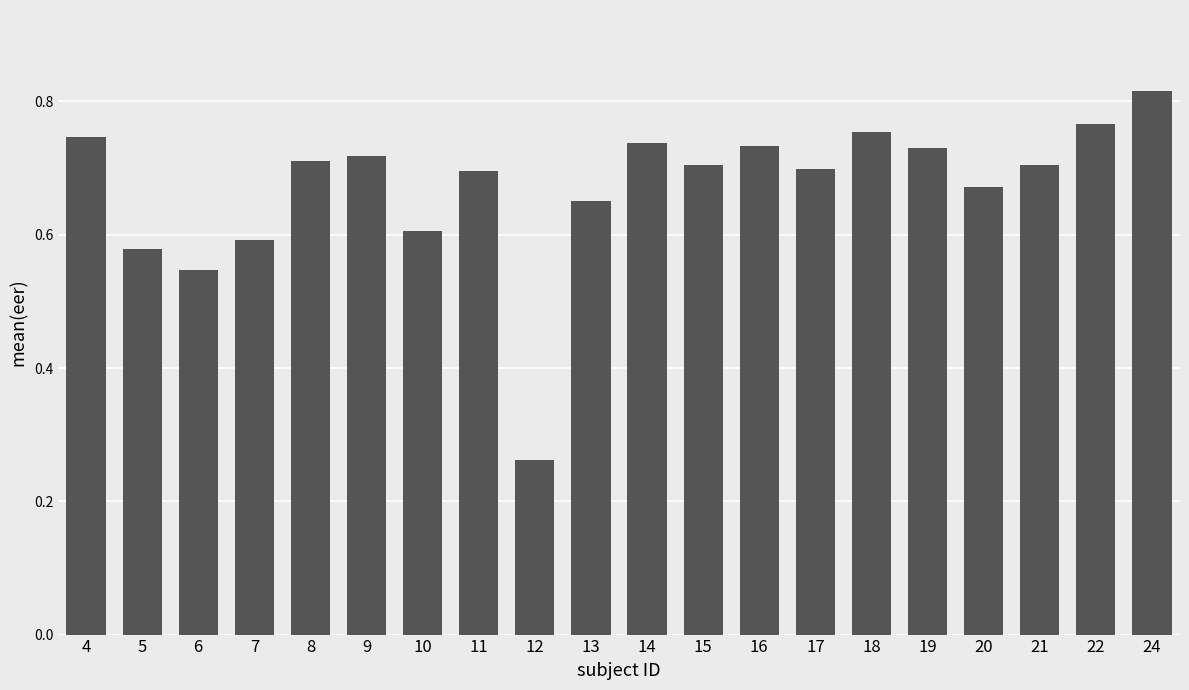

What is the difference between the values at 24 and 14?

0.1